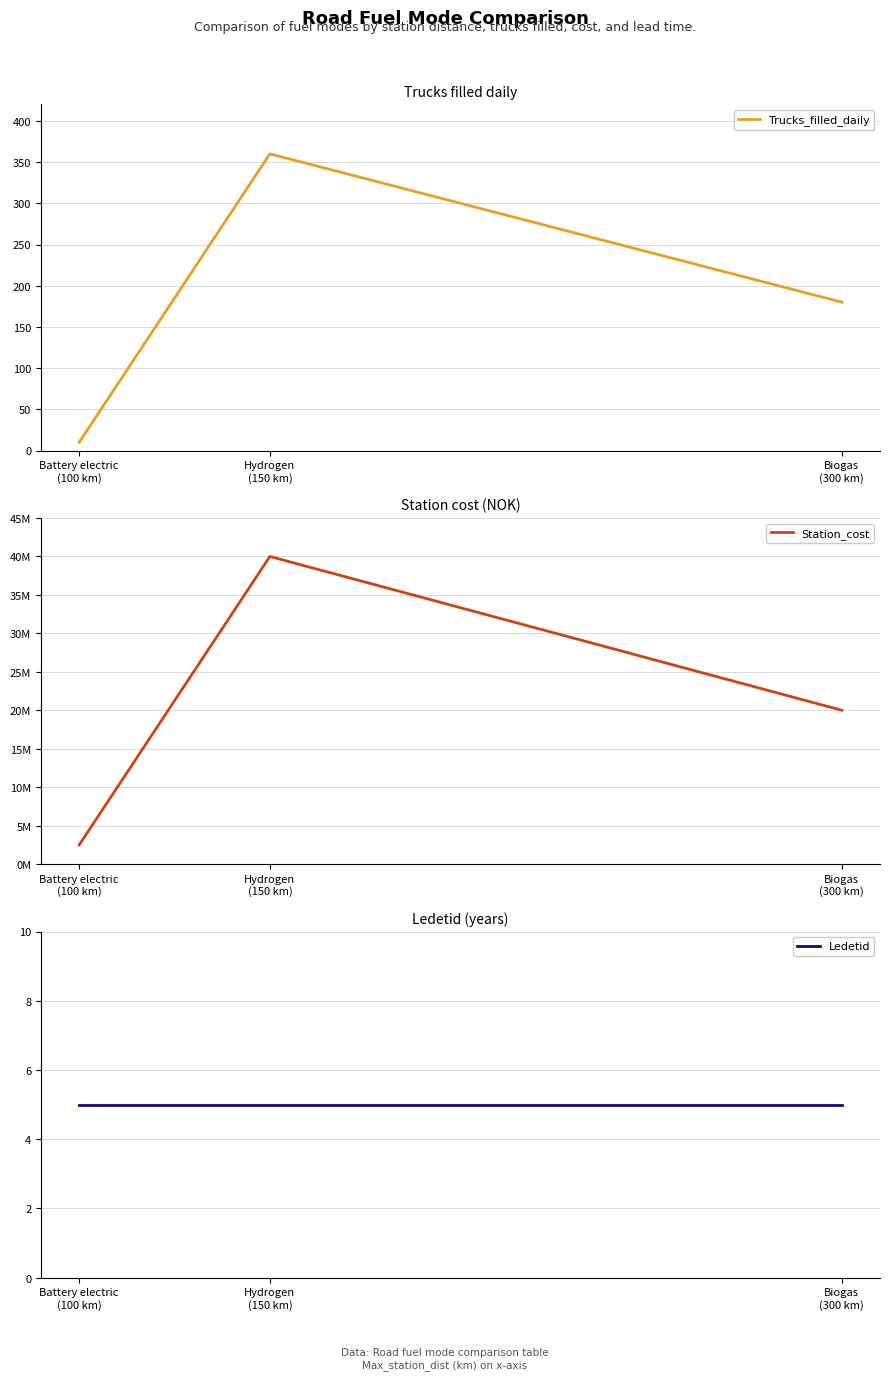

Between Biogas
(300 km) and Battery electric
(100 km), which is larger?

Biogas
(300 km)